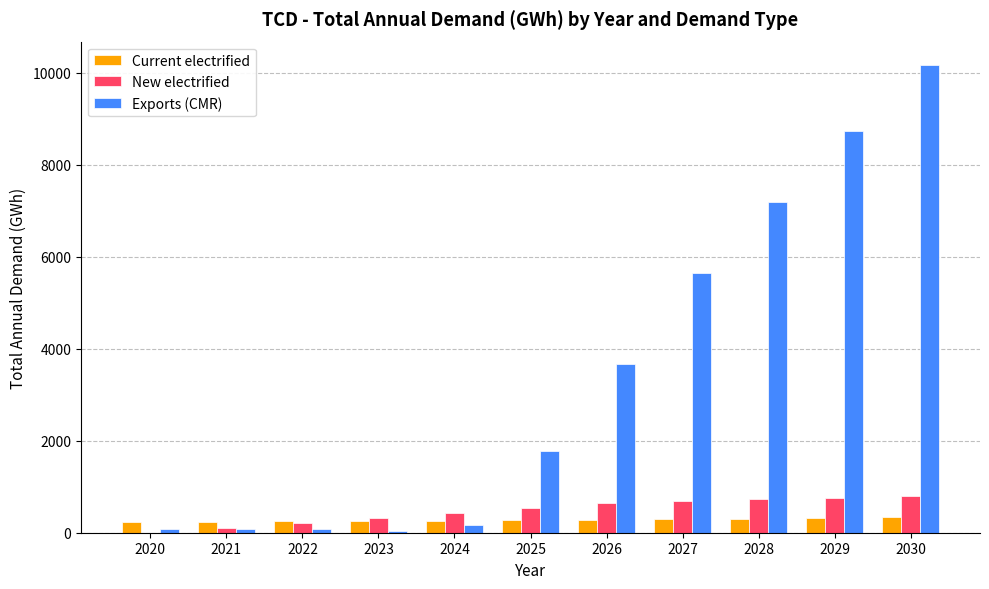

What is the sum of all Exports (CMR) values?

37594.5